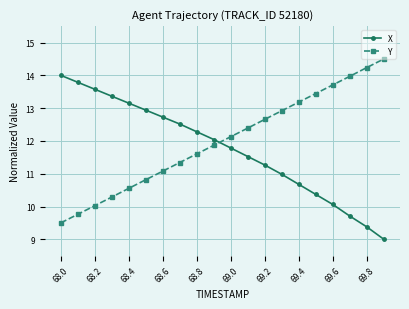

What is the value of the Y point at the 18th from the left?

14.0